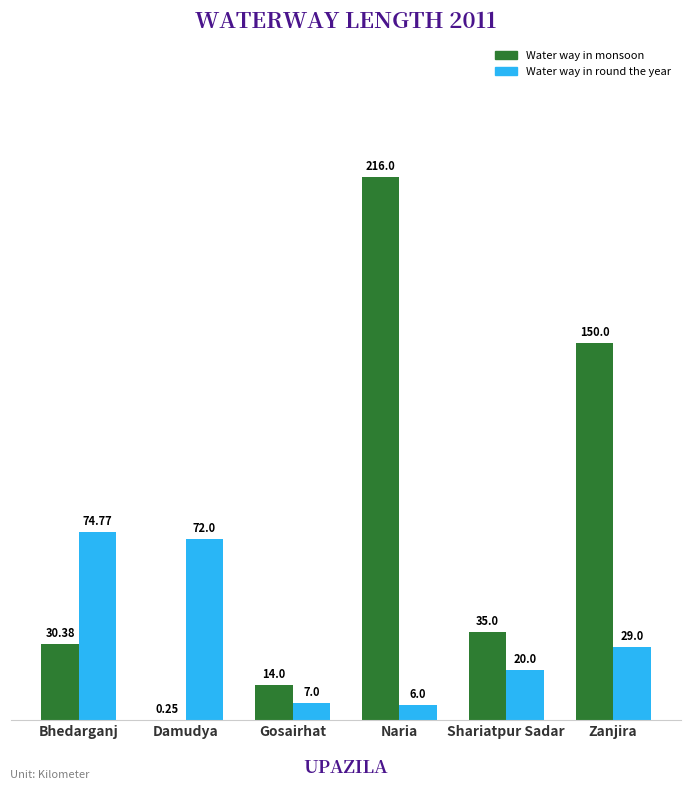

What is the total value across all series at Shariatpur Sadar?

55.0